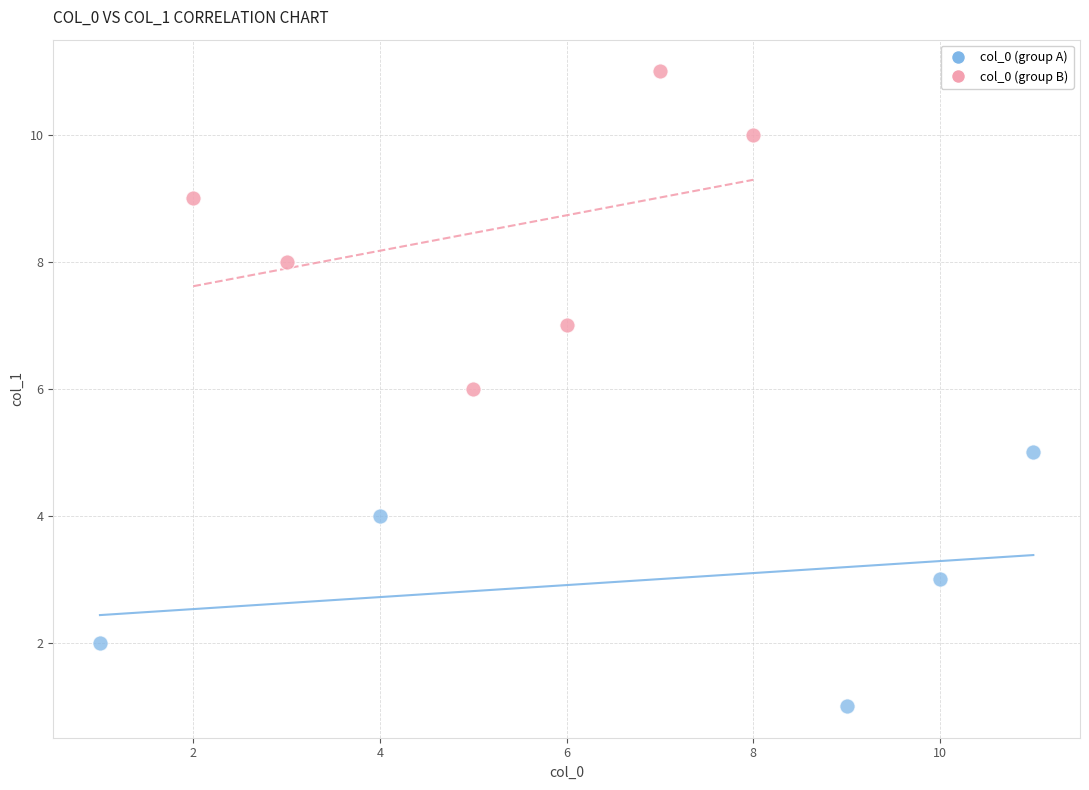

Which series has the widest spread of Y values?

col_0 (group B)